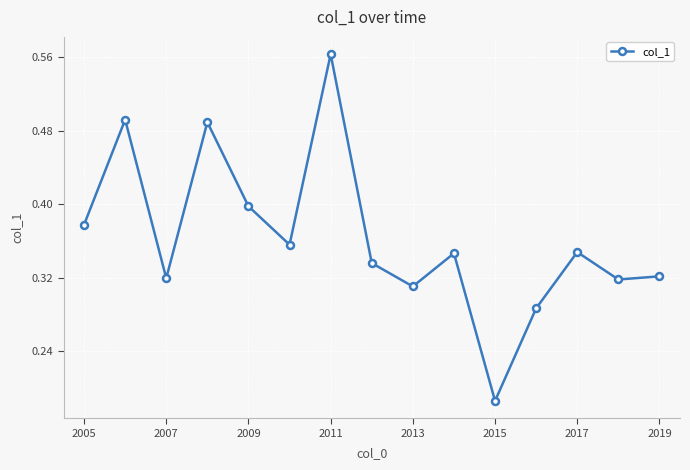

How many interior local peaks (higher than both neighbors) does the data have?

5